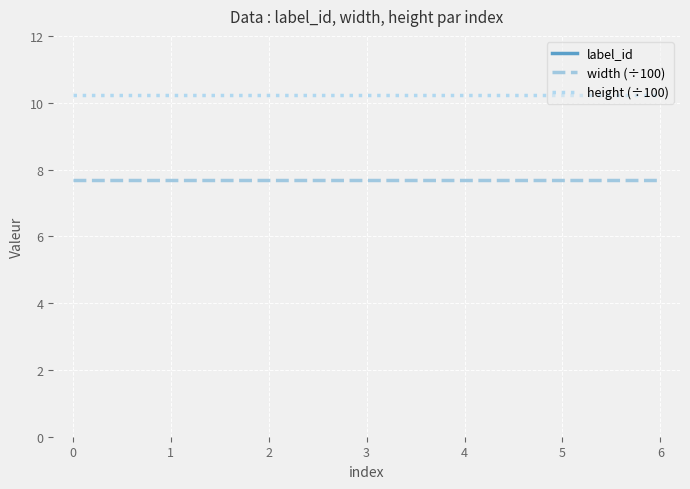

True or false: width (÷100) has more than 0 interior local peaks.

False